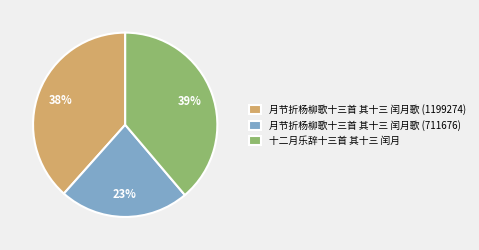

Is there any slice that represents more than half of the pie?

No